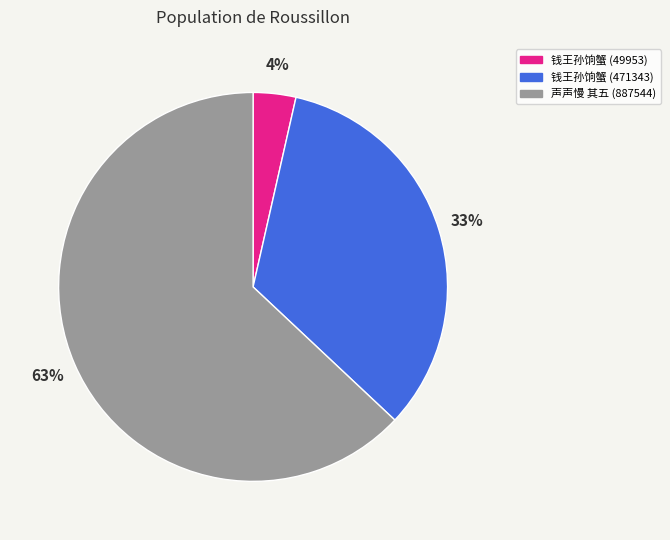

What is the smallest slice in the pie chart?

钱王孙饷蟹 (49953)